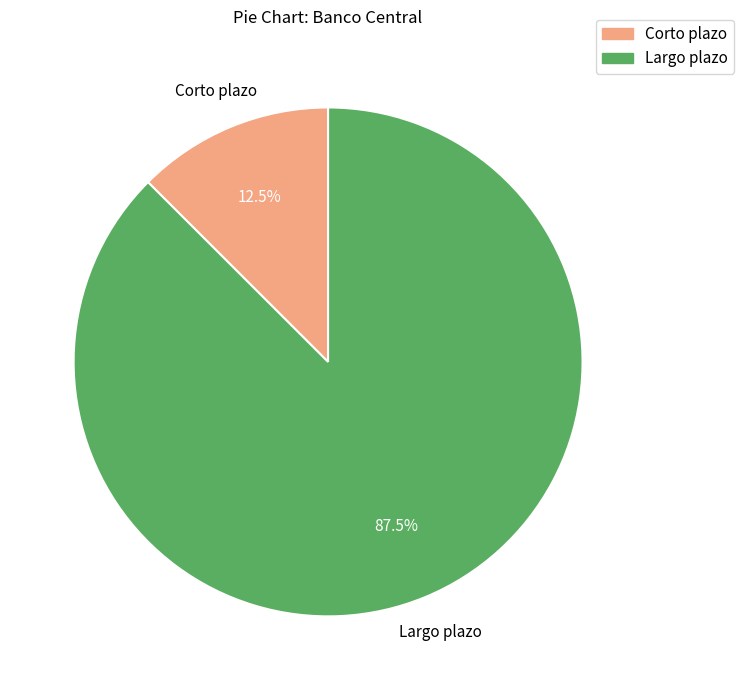

What percentage is NOT represented by Largo plazo?

12.5%